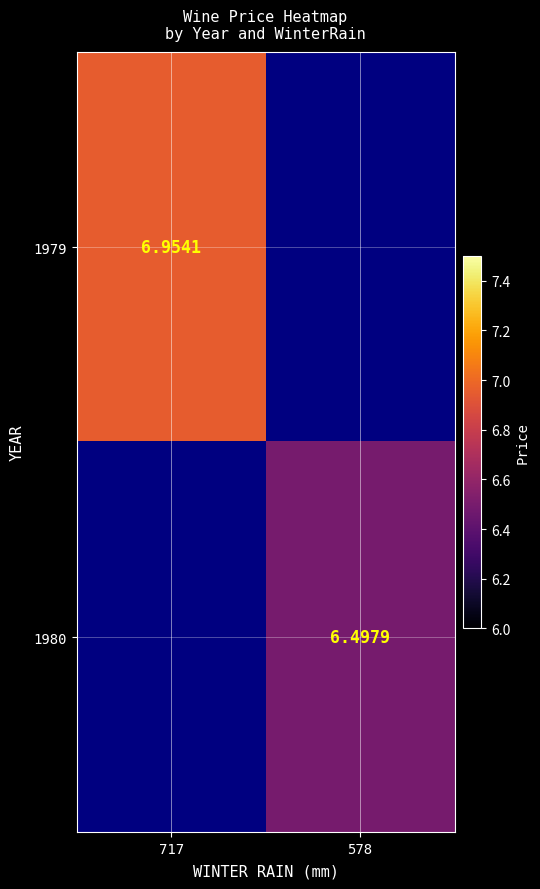

Count the number of categories in the chart.

2